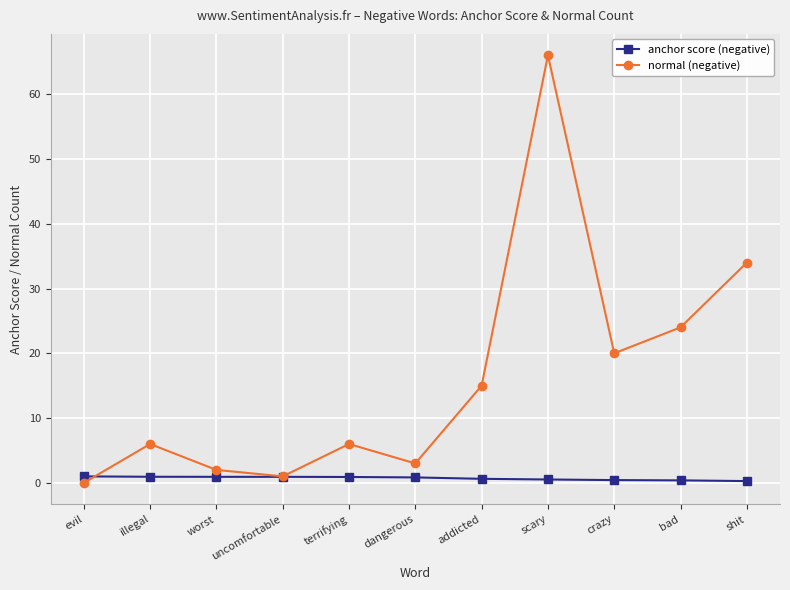

At which label is normal (negative) closest to 33?

shit